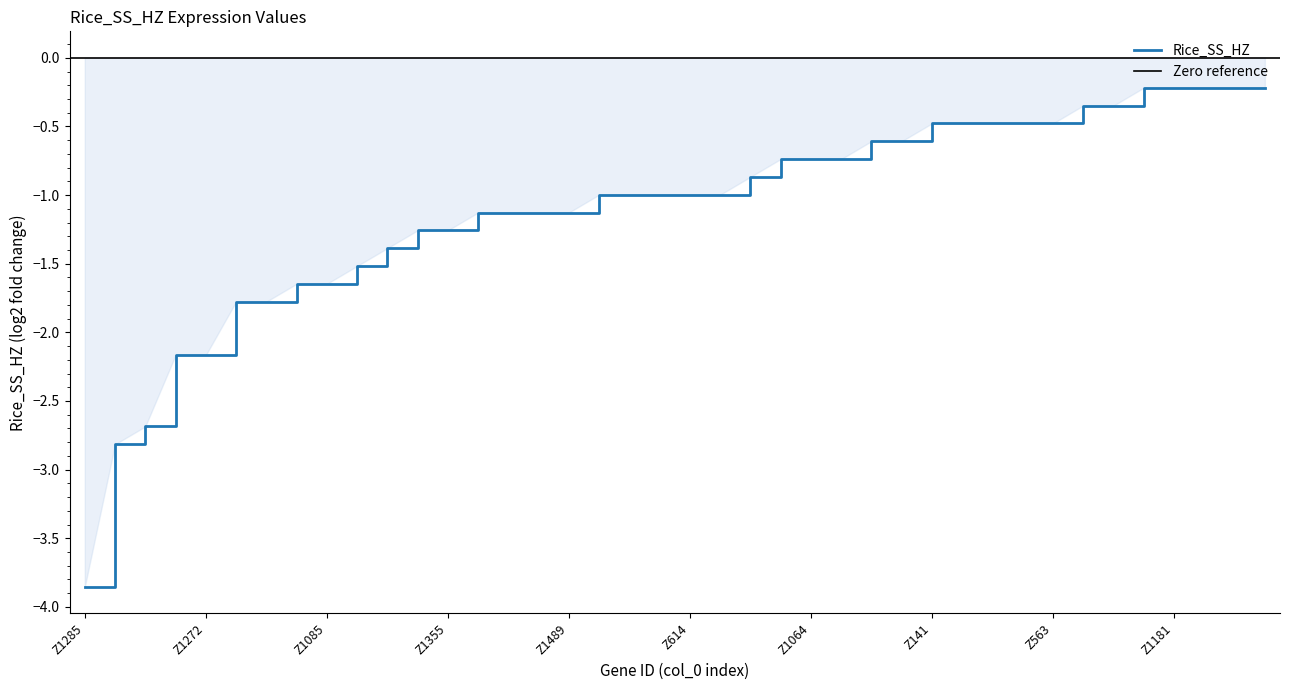

Reading right to left, transcribe all the data shown in this chart.

Z1462=-0.2	Z1381=-0.2	Z1238=-0.2	Z1181=-0.2	Z51=-0.2	Z1331=-0.3	Z645=-0.3	Z563=-0.5	Z321=-0.5	Z250=-0.5	Z188=-0.5	Z141=-0.5	Z1212=-0.6	Z1015=-0.6	Z1289=-0.7	Z1064=-0.7	Z424=-0.7	Z807=-0.9	Z1215=-1.0	Z614=-1.0	Z591=-1.0	Z394=-1.0	Z104=-1.0	Z1489=-1.1	Z1025=-1.1	Z777=-1.1	Z40=-1.1	Z1355=-1.3	Z1201=-1.3	Z124=-1.4	Z1182=-1.5	Z1085=-1.6	Z33=-1.6	Z1306=-1.8	Z1195=-1.8	Z1272=-2.2	Z47=-2.2	Z842=-2.7	Z490=-2.8	Z1285=-3.9